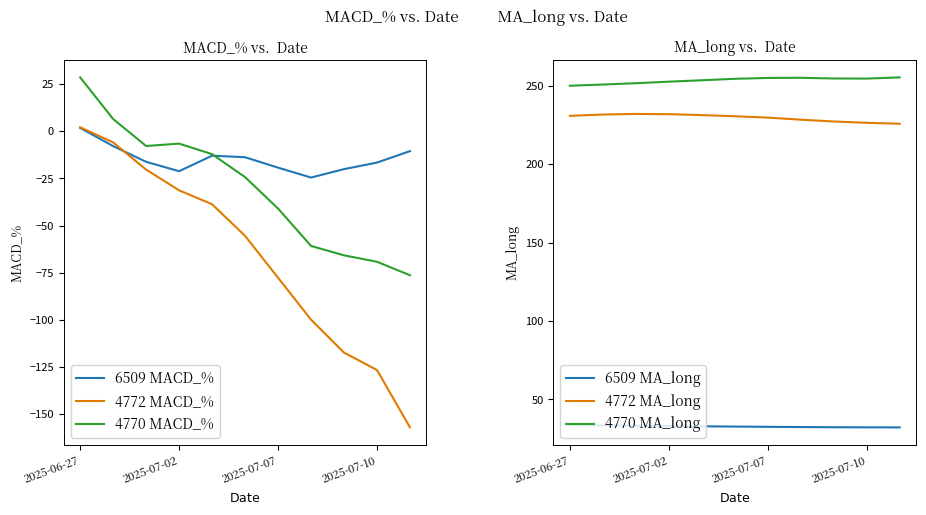

Is it true that 4772 MACD_% equals -77.7 at 2025-07-07?

True